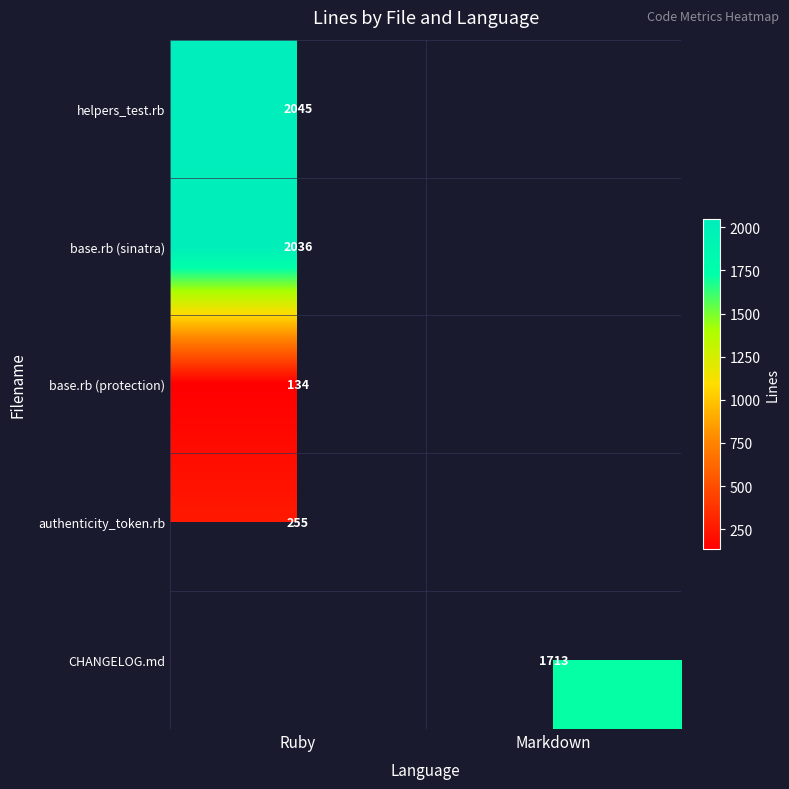

The value of authenticity_token.rb at Ruby is 54. True or false?

False